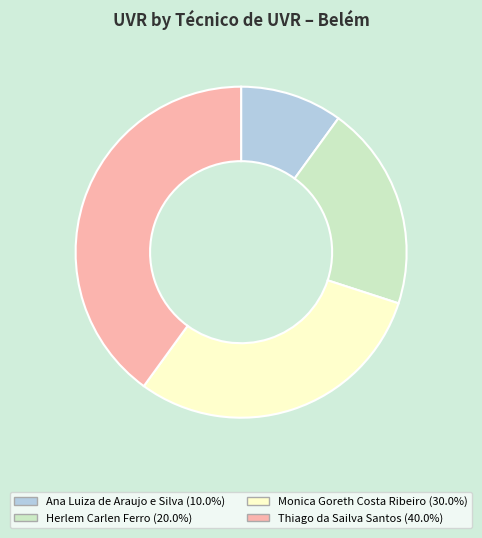

Do Monica Goreth Costa Ribeiro and Thiago da Sailva Santos together represent more than half of the pie?

Yes